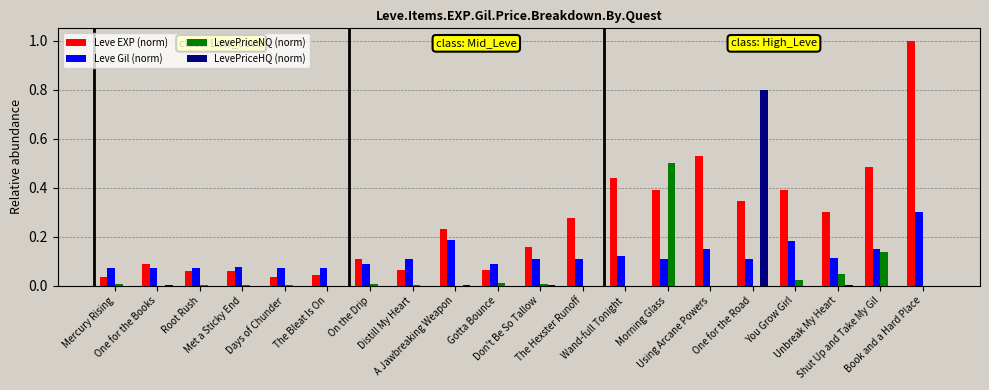

Which series has the largest total across all categories?

Leve EXP (norm)